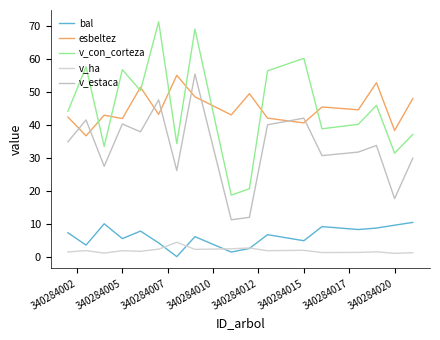

What is the label of the 13th point from the right?

340284010